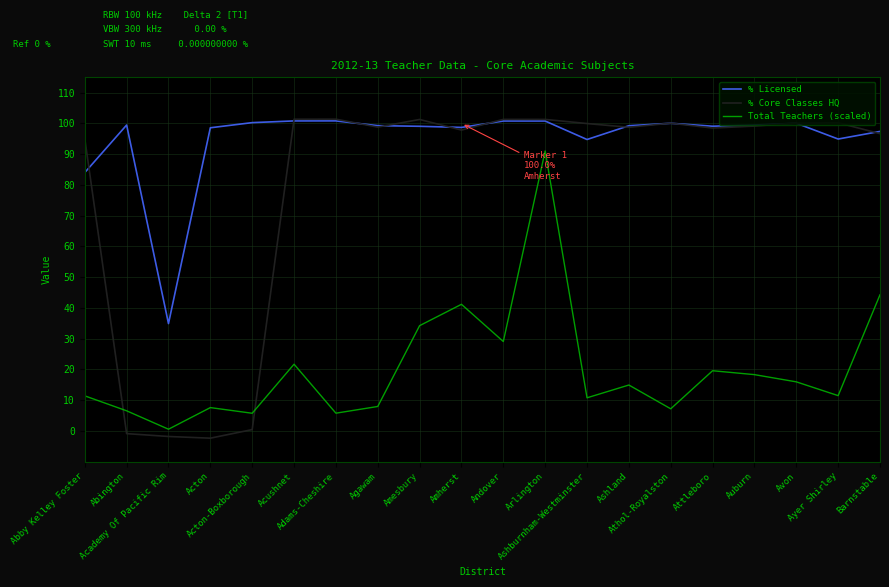

What is the average value of the Total Teachers (scaled) series?

20.3